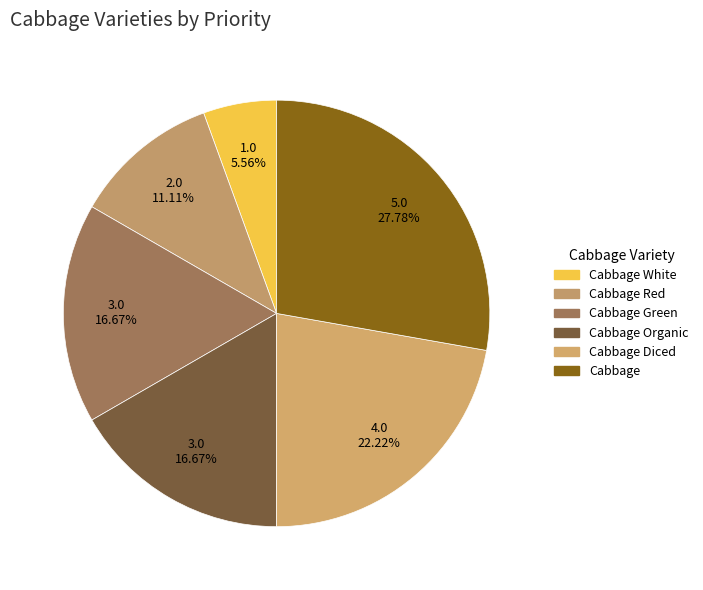

Rank the categories by value from lowest to highest.

Cabbage White, Cabbage Red, Cabbage Green, Cabbage Organic, Cabbage Diced, Cabbage